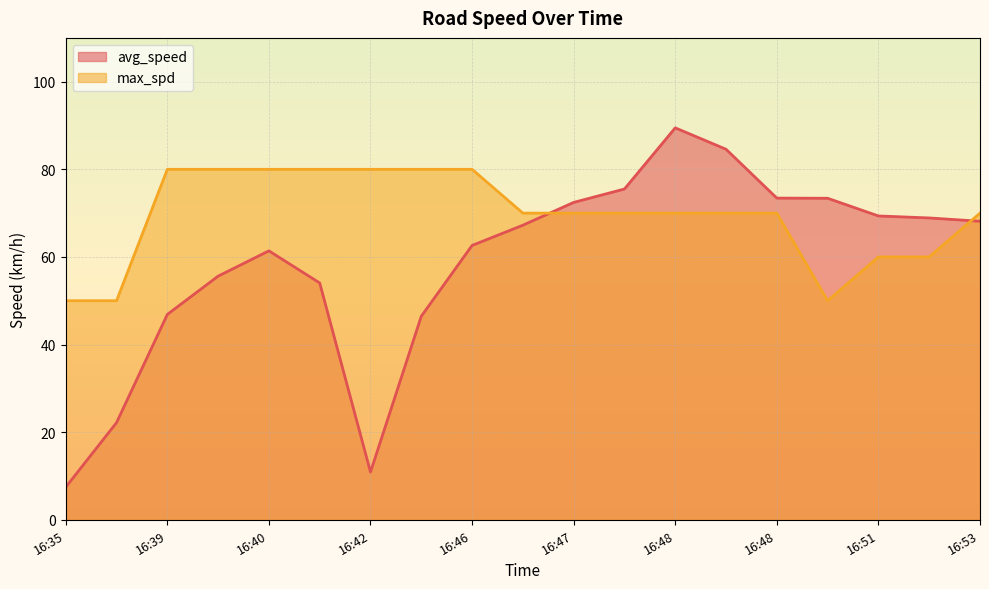

What is the sum of the max_spd values at 16:42 and 16:41?

160.0